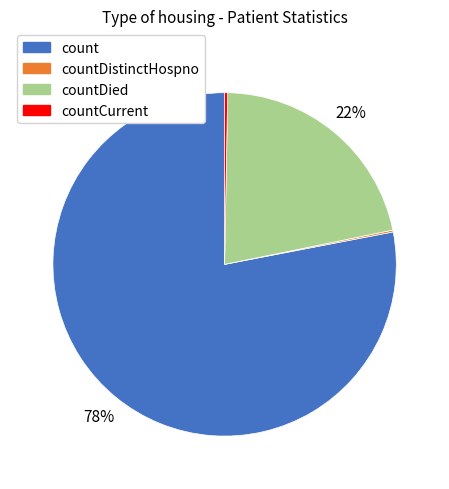

To the nearest percent, what is the difference between the largest and smallest slice percentages?

78%